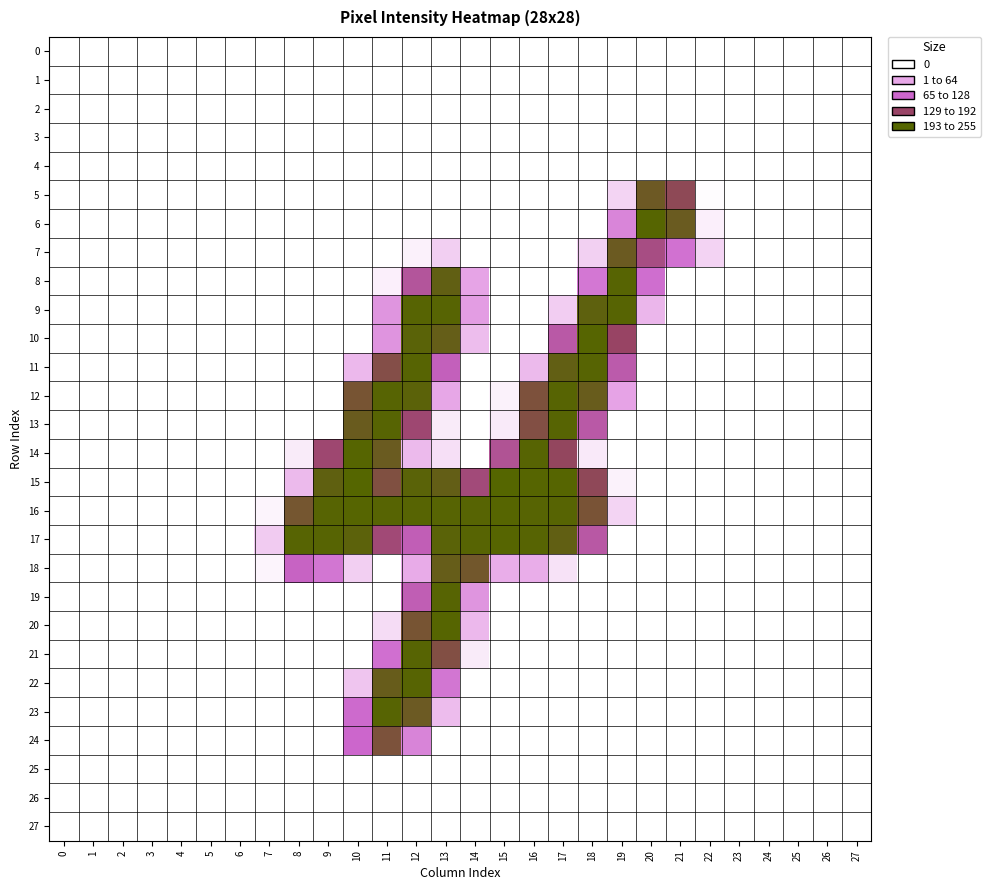

Reading left to right, transcribe all the data shown in this chart.

0: 0=0	1=0	2=0	3=0	4=0	5=0	6=0	7=0	8=0	9=0	10=0	11=0	12=0	13=0	14=0	15=0	16=0	17=0	18=0	19=0	20=0	21=0	22=0	23=0	24=0	25=0	26=0	27=0
1: 0=0	1=0	2=0	3=0	4=0	5=0	6=0	7=0	8=0	9=0	10=0	11=0	12=0	13=0	14=0	15=0	16=0	17=0	18=0	19=0	20=0	21=0	22=0	23=0	24=0	25=0	26=0	27=0
2: 0=0	1=0	2=0	3=0	4=0	5=0	6=0	7=0	8=0	9=0	10=0	11=0	12=0	13=0	14=0	15=0	16=0	17=0	18=0	19=0	20=0	21=0	22=0	23=0	24=0	25=0	26=0	27=0
3: 0=0	1=0	2=0	3=0	4=0	5=0	6=0	7=0	8=0	9=0	10=0	11=0	12=0	13=0	14=0	15=0	16=0	17=0	18=0	19=0	20=0	21=0	22=0	23=0	24=0	25=0	26=0	27=0
4: 0=0	1=0	2=0	3=0	4=0	5=0	6=0	7=0	8=0	9=0	10=0	11=0	12=0	13=0	14=0	15=0	16=0	17=0	18=0	19=0	20=0	21=0	22=0	23=0	24=0	25=0	26=0	27=0
5: 0=0	1=0	2=0	3=0	4=0	5=0	6=0	7=0	8=0	9=0	10=0	11=0	12=0	13=0	14=0	15=0	16=0	17=0	18=0	19=31	20=232	21=201	22=2	23=0	24=0	25=0	26=0	27=0
6: 0=0	1=0	2=0	3=0	4=0	5=0	6=0	7=0	8=0	9=0	10=0	11=0	12=0	13=0	14=0	15=0	16=0	17=0	18=0	19=97	20=254	21=235	22=11	23=0	24=0	25=0	26=0	27=0
7: 0=0	1=0	2=0	3=0	4=0	5=0	6=0	7=0	8=0	9=0	10=0	11=0	12=10	13=35	14=0	15=0	16=0	17=0	18=34	19=234	20=173	21=116	22=32	23=0	24=0	25=0	26=0	27=0
8: 0=0	1=0	2=0	3=0	4=0	5=0	6=0	7=0	8=0	9=0	10=0	11=11	12=158	13=243	14=67	15=0	16=0	17=0	18=111	19=253	20=119	21=0	22=0	23=0	24=0	25=0	26=0	27=0
9: 0=0	1=0	2=0	3=0	4=0	5=0	6=0	7=0	8=0	9=0	10=0	11=82	12=253	13=253	14=74	15=0	16=0	17=36	18=246	19=253	20=53	21=0	22=0	23=0	24=0	25=0	26=0	27=0
10: 0=0	1=0	2=0	3=0	4=0	5=0	6=0	7=0	8=0	9=0	10=0	11=83	12=250	13=240	14=48	15=0	16=0	17=151	18=254	19=192	20=0	21=0	22=0	23=0	24=0	25=0	26=0	27=0
11: 0=0	1=0	2=0	3=0	4=0	5=0	6=0	7=0	8=0	9=0	10=52	11=210	12=253	13=138	14=0	15=0	16=50	17=242	18=253	19=148	20=0	21=0	22=0	23=0	24=0	25=0	26=0	27=0
12: 0=0	1=0	2=0	3=0	4=0	5=0	6=0	7=0	8=0	9=0	10=223	11=253	12=249	13=64	14=0	15=9	16=217	17=253	18=237	19=68	20=0	21=0	22=0	23=0	24=0	25=0	26=0	27=0
13: 0=0	1=0	2=0	3=0	4=0	5=0	6=0	7=0	8=0	9=0	10=236	11=253	12=184	13=14	14=0	15=15	16=212	17=253	18=151	19=0	20=0	21=0	22=0	23=0	24=0	25=0	26=0	27=0
14: 0=0	1=0	2=0	3=0	4=0	5=0	6=0	7=0	8=14	9=185	10=254	11=235	12=50	13=23	14=0	15=162	16=253	17=196	18=16	19=0	20=0	21=0	22=0	23=0	24=0	25=0	26=0	27=0
15: 0=0	1=0	2=0	3=0	4=0	5=0	6=0	7=0	8=50	9=245	10=255	11=214	12=250	13=241	14=179	15=255	16=254	17=254	18=200	19=9	20=0	21=0	22=0	23=0	24=0	25=0	26=0	27=0
16: 0=0	1=0	2=0	3=0	4=0	5=0	6=0	7=8	8=225	9=253	10=254	11=253	12=253	13=253	14=253	15=254	16=253	17=253	18=221	19=31	20=0	21=0	22=0	23=0	24=0	25=0	26=0	27=0
17: 0=0	1=0	2=0	3=0	4=0	5=0	6=0	7=38	8=253	9=253	10=248	11=181	12=141	13=250	14=253	15=254	16=253	17=243	18=152	19=0	20=0	21=0	22=0	23=0	24=0	25=0	26=0	27=0
18: 0=0	1=0	2=0	3=0	4=0	5=0	6=0	7=8	8=133	9=112	10=35	11=0	12=61	13=239	14=227	15=60	16=60	17=21	18=0	19=0	20=0	21=0	22=0	23=0	24=0	25=0	26=0	27=0
19: 0=0	1=0	2=0	3=0	4=0	5=0	6=0	7=0	8=0	9=0	10=0	11=0	12=142	13=253	14=82	15=0	16=0	17=0	18=0	19=0	20=0	21=0	22=0	23=0	24=0	25=0	26=0	27=0
20: 0=0	1=0	2=0	3=0	4=0	5=0	6=0	7=0	8=0	9=0	10=0	11=25	12=223	13=254	14=52	15=0	16=0	17=0	18=0	19=0	20=0	21=0	22=0	23=0	24=0	25=0	26=0	27=0
21: 0=0	1=0	2=0	3=0	4=0	5=0	6=0	7=0	8=0	9=0	10=0	11=118	12=253	13=212	14=14	15=0	16=0	17=0	18=0	19=0	20=0	21=0	22=0	23=0	24=0	25=0	26=0	27=0
22: 0=0	1=0	2=0	3=0	4=0	5=0	6=0	7=0	8=0	9=0	10=42	11=238	12=253	13=112	14=0	15=0	16=0	17=0	18=0	19=0	20=0	21=0	22=0	23=0	24=0	25=0	26=0	27=0
23: 0=0	1=0	2=0	3=0	4=0	5=0	6=0	7=0	8=0	9=0	10=123	11=253	12=233	13=49	14=0	15=0	16=0	17=0	18=0	19=0	20=0	21=0	22=0	23=0	24=0	25=0	26=0	27=0
24: 0=0	1=0	2=0	3=0	4=0	5=0	6=0	7=0	8=0	9=0	10=127	11=218	12=98	13=0	14=0	15=0	16=0	17=0	18=0	19=0	20=0	21=0	22=0	23=0	24=0	25=0	26=0	27=0
25: 0=0	1=0	2=0	3=0	4=0	5=0	6=0	7=0	8=0	9=0	10=0	11=0	12=0	13=0	14=0	15=0	16=0	17=0	18=0	19=0	20=0	21=0	22=0	23=0	24=0	25=0	26=0	27=0
26: 0=0	1=0	2=0	3=0	4=0	5=0	6=0	7=0	8=0	9=0	10=0	11=0	12=0	13=0	14=0	15=0	16=0	17=0	18=0	19=0	20=0	21=0	22=0	23=0	24=0	25=0	26=0	27=0
27: 0=0	1=0	2=0	3=0	4=0	5=0	6=0	7=0	8=0	9=0	10=0	11=0	12=0	13=0	14=0	15=0	16=0	17=0	18=0	19=0	20=0	21=0	22=0	23=0	24=0	25=0	26=0	27=0